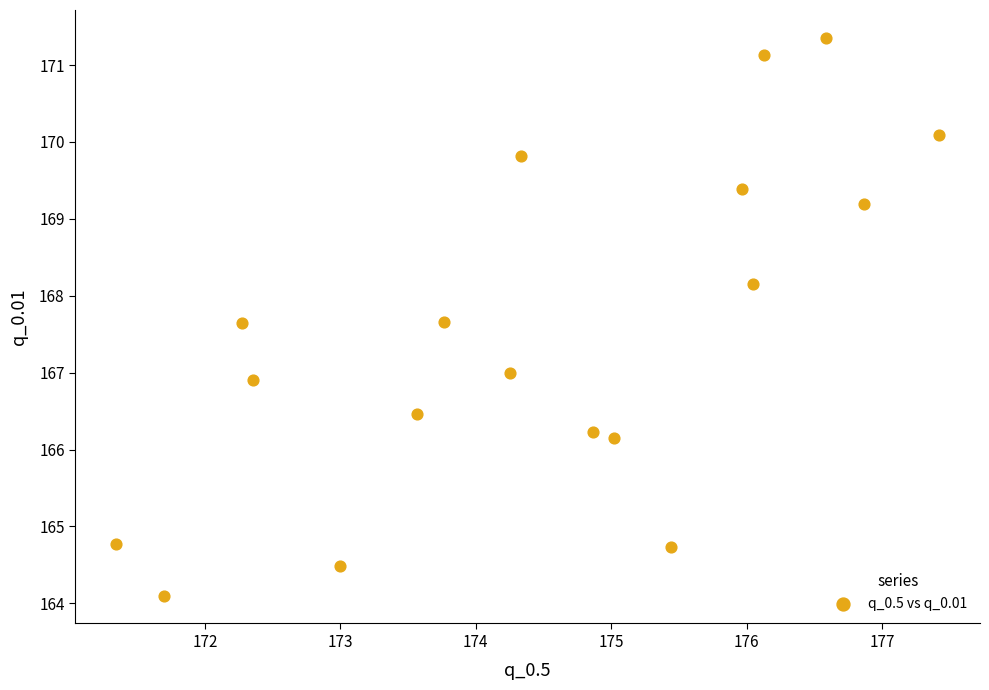

What is the range of X values (max minus min)?

6.1